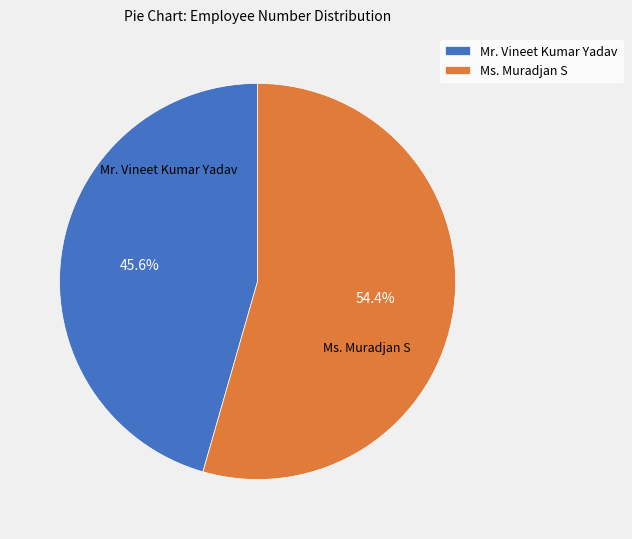

To the nearest percent, what is the difference between the Ms. Muradjan S and Mr. Vineet Kumar Yadav slice percentages?

9%